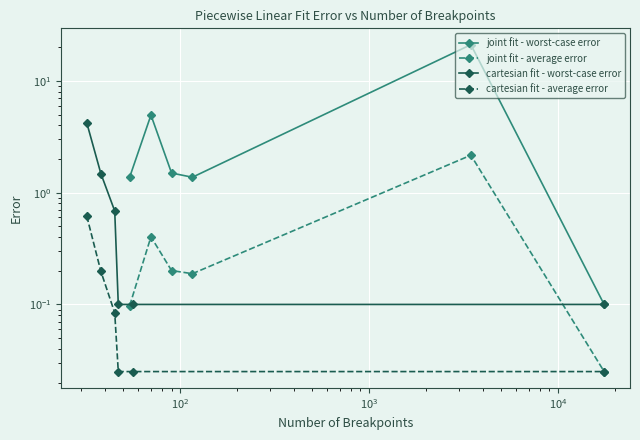

Is it true that cartesian fit - average error equals 0.0 at $\mathdefault{10^{4}}$?

True